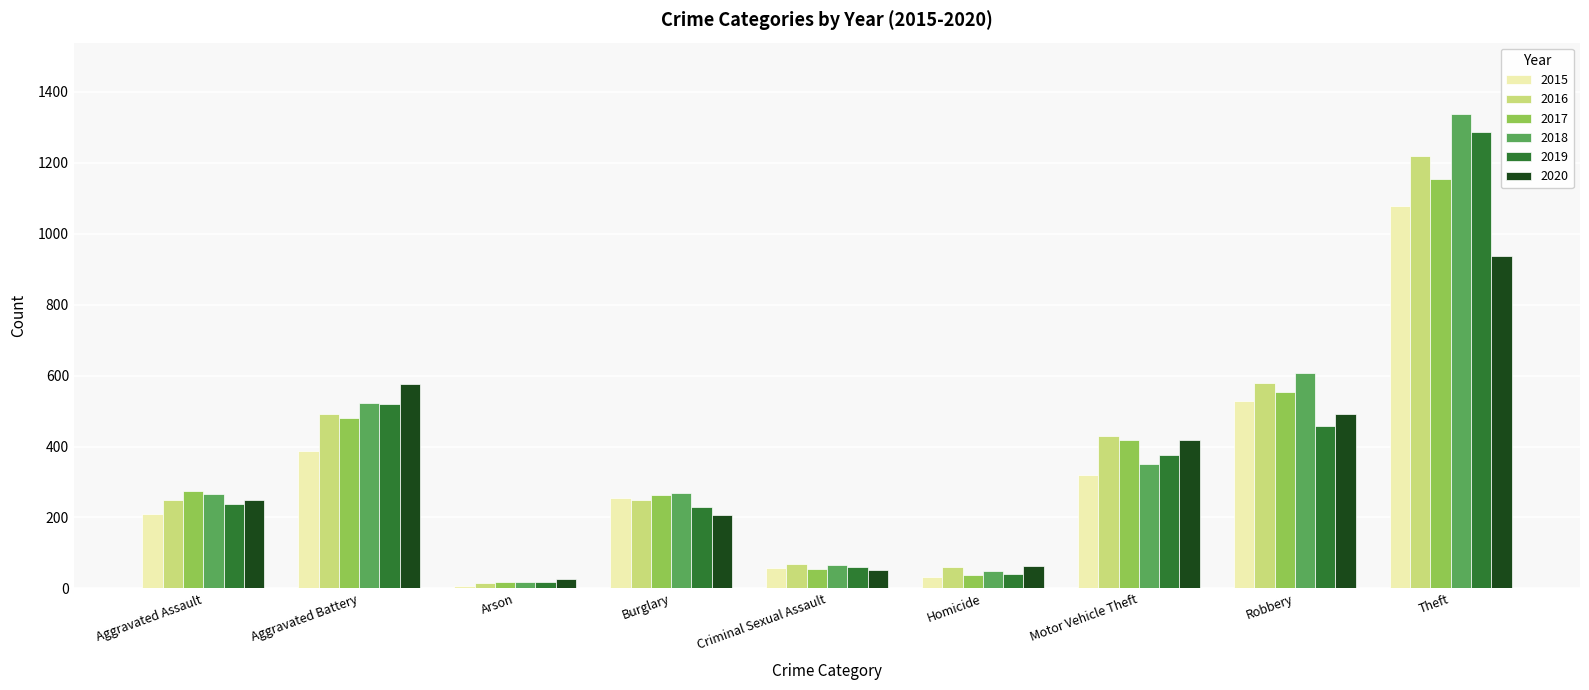

Is the value of 2019 at Criminal Sexual Assault greater than the value of 2017 at Arson?

Yes